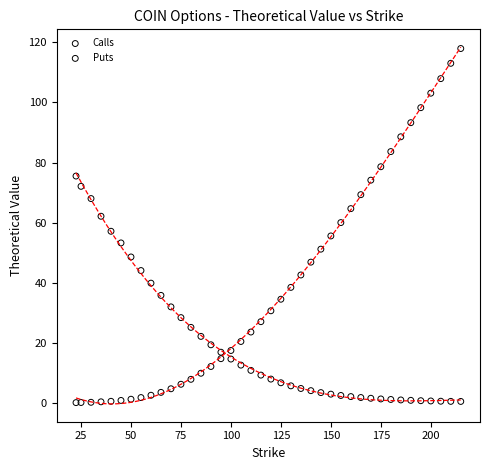

Across all data points, what is the range of X values (max minus min)?

192.5